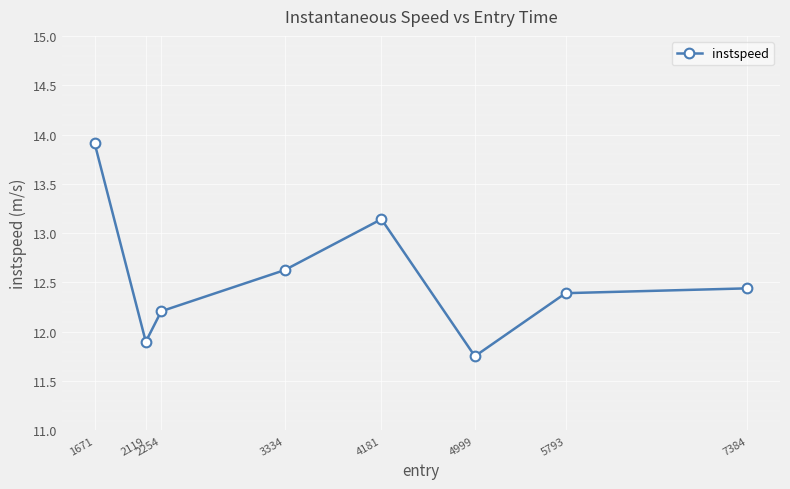

Does the chart have visible grid lines?

Yes